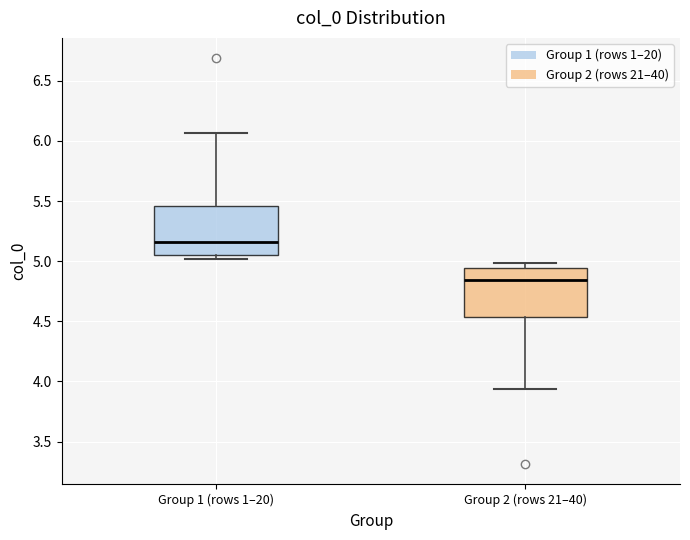

Reading left to right, read every box against the y-axis: the position of its median line, the range the box covers, and the ends of its whiskers. The values are not printed on the chart, so give them approximately, as read against the axis.

Group 1 (rows 1–20): median 5.15, box 5.05 to 5.45, whiskers 5.00 to 6.05
Group 2 (rows 21–40): median 4.85, box 4.55 to 4.95, whiskers 3.95 to 5.00